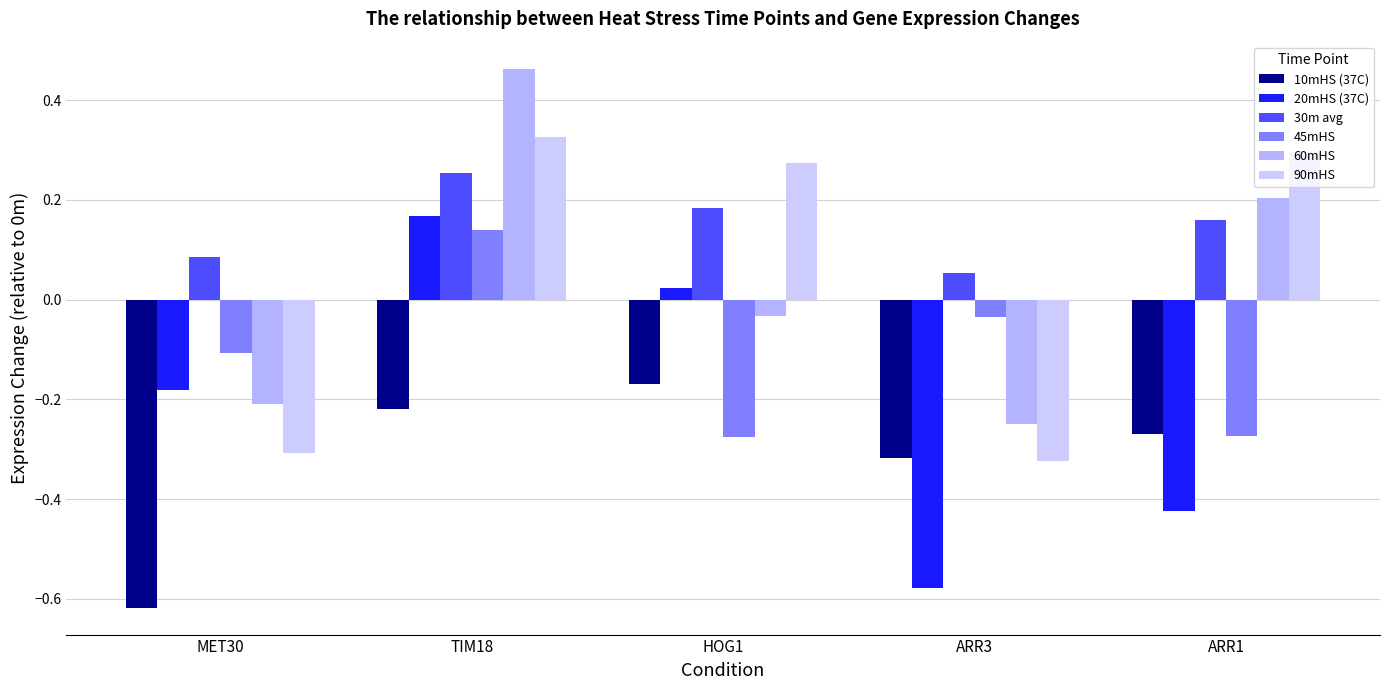

Reading right to left, what are all the values shown in this chart?

10mHS (37C): ARR1=-0.3	ARR3=-0.3	HOG1=-0.2	TIM18=-0.2	MET30=-0.6
20mHS (37C): ARR1=-0.4	ARR3=-0.6	HOG1=0.0	TIM18=0.2	MET30=-0.2
30m avg: ARR1=0.2	ARR3=0.1	HOG1=0.2	TIM18=0.3	MET30=0.1
45mHS: ARR1=-0.3	ARR3=-0.0	HOG1=-0.3	TIM18=0.1	MET30=-0.1
60mHS: ARR1=0.2	ARR3=-0.2	HOG1=-0.0	TIM18=0.5	MET30=-0.2
90mHS: ARR1=0.3	ARR3=-0.3	HOG1=0.3	TIM18=0.3	MET30=-0.3